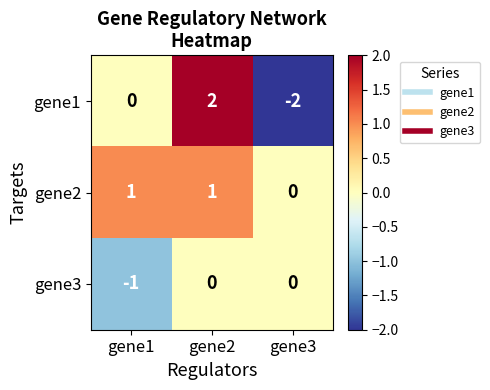

What is the maximum value shown in the chart?

2